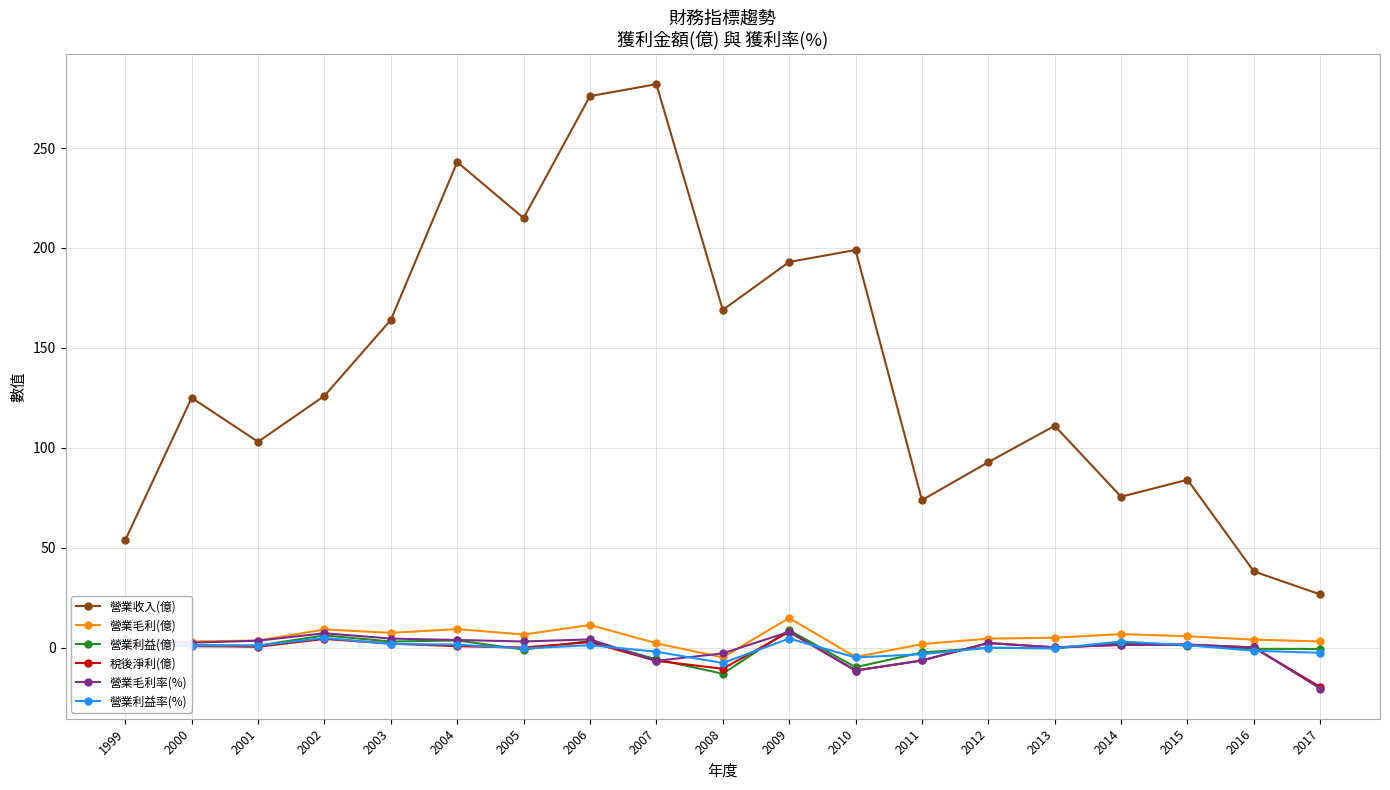

What is the difference between the highest and lowest values at 2010?

210.5